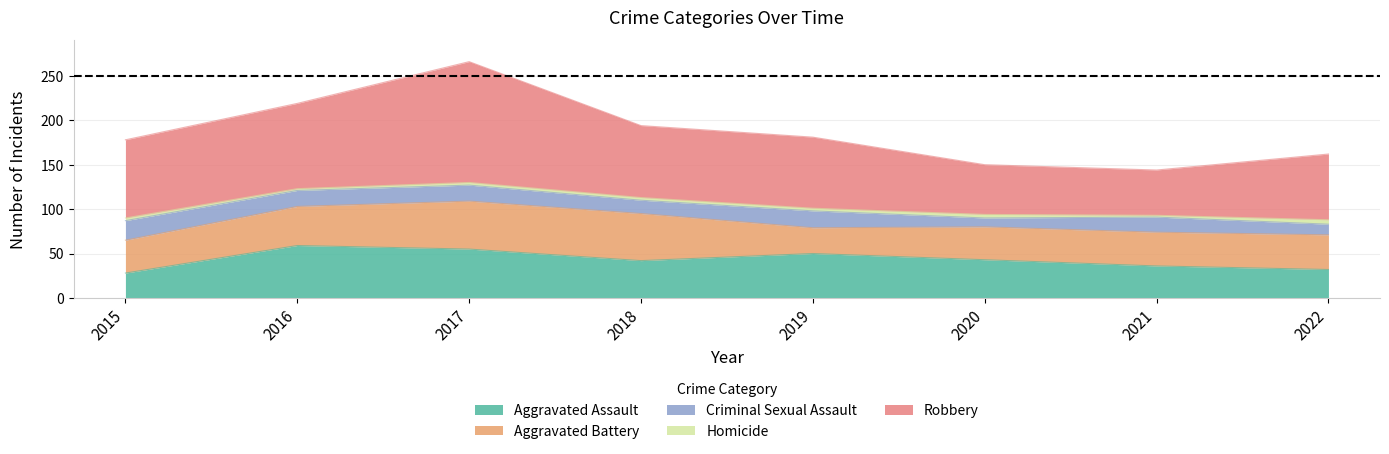

At which label is Criminal Sexual Assault closest to 16?

2018